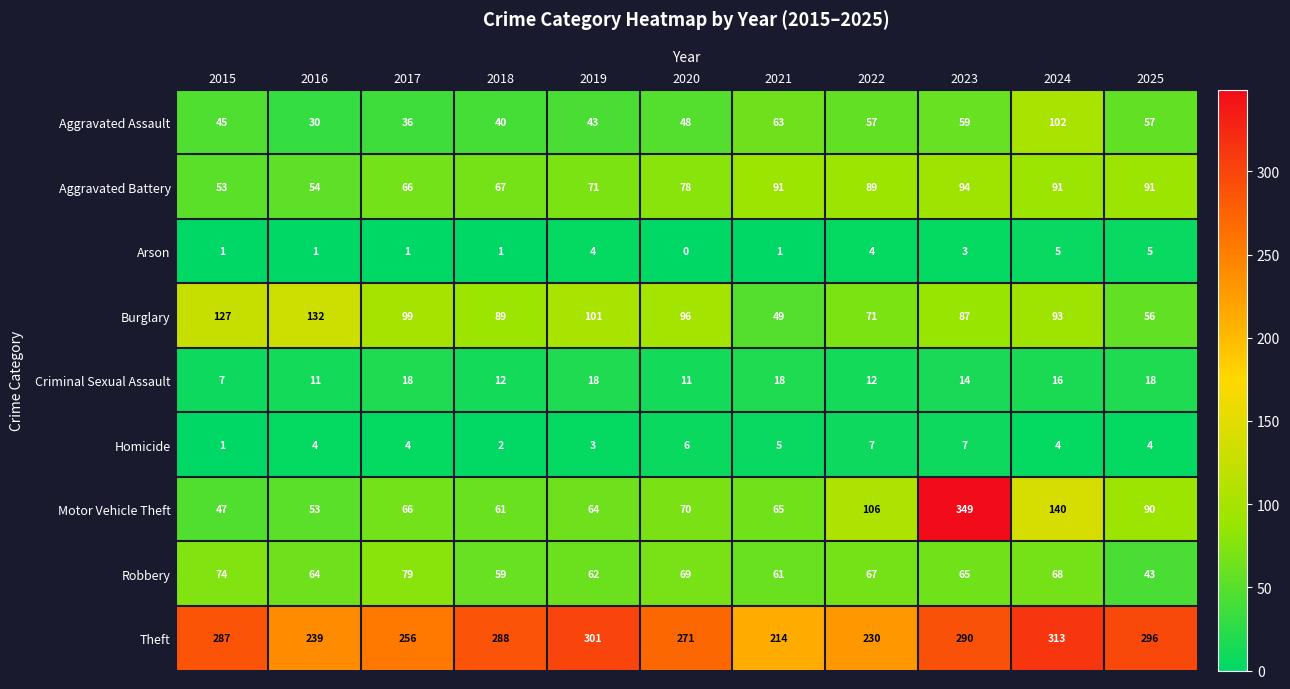

At which category does the chart reach its minimum across all series?

2020